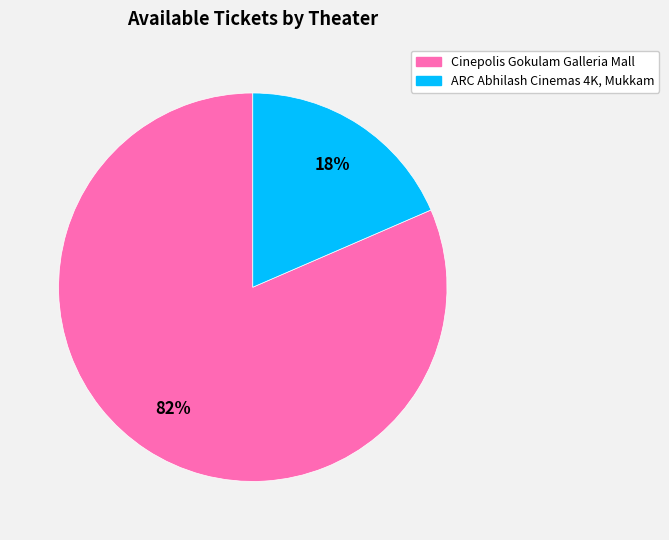

How many segments does this pie chart have?

2